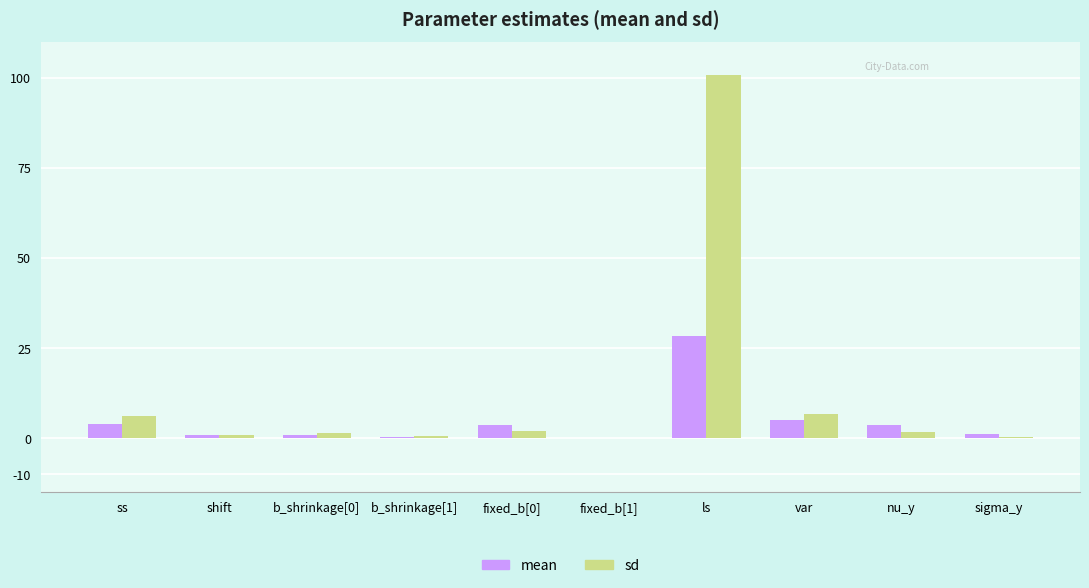

What is the total value across all series at b_shrinkage[0]?

2.0